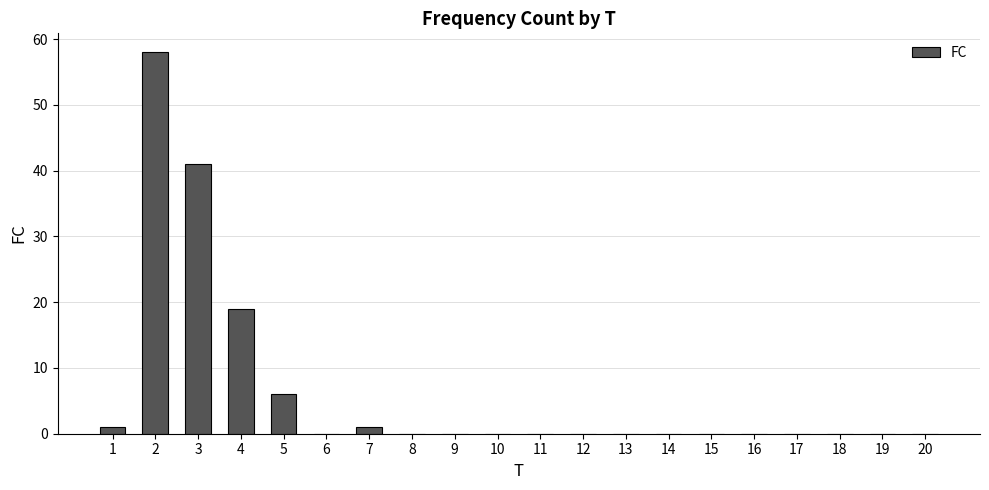

Are the bars horizontal?

No